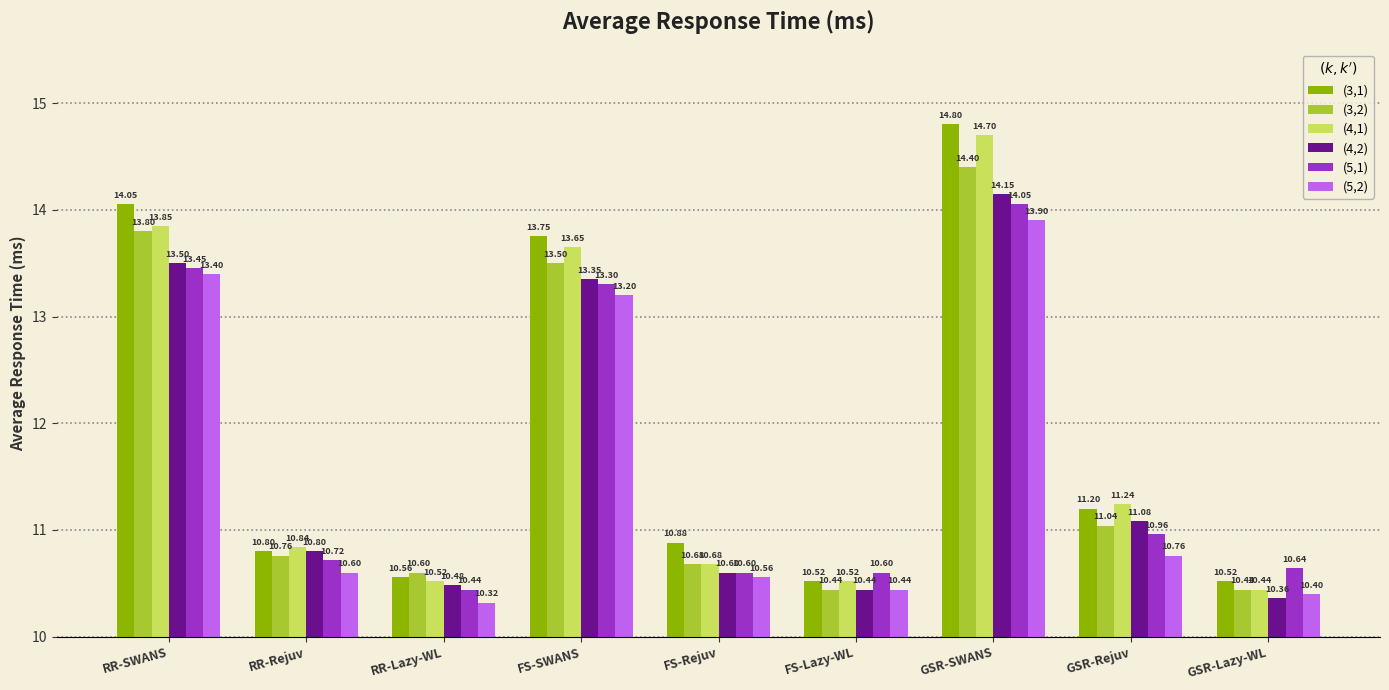

What is the difference between the (5,1) values at RR-SWANS and RR-Rejuv?

2.7